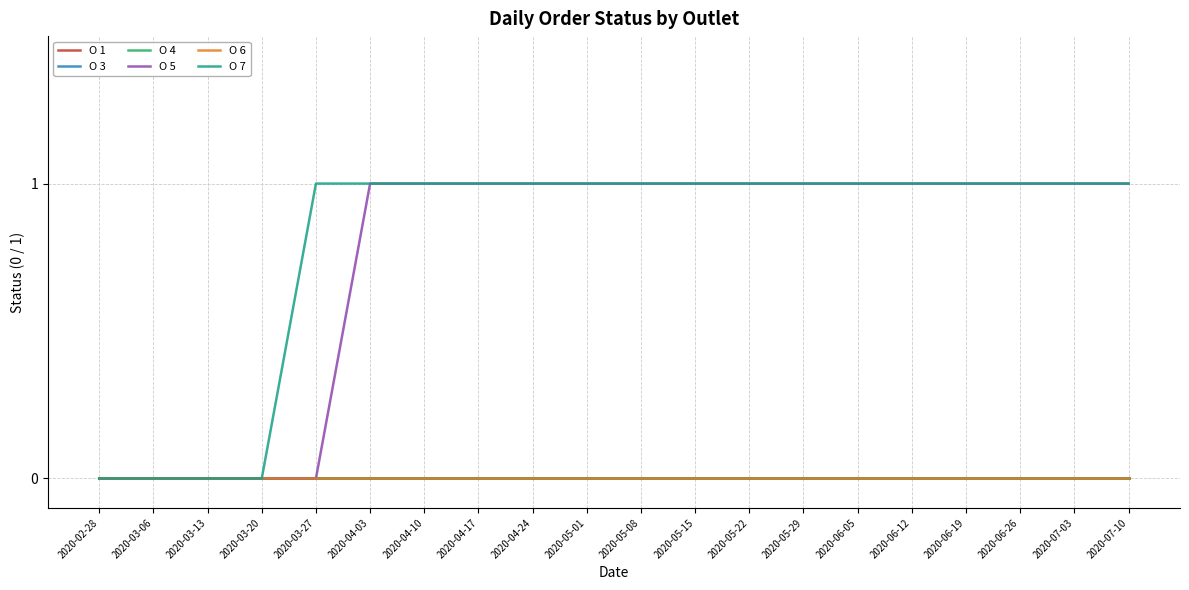

Does the chart have visible grid lines?

Yes